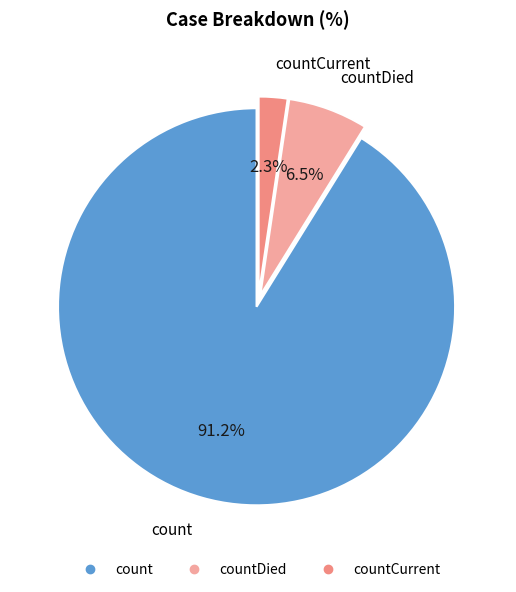

How many slices are in this pie chart?

3